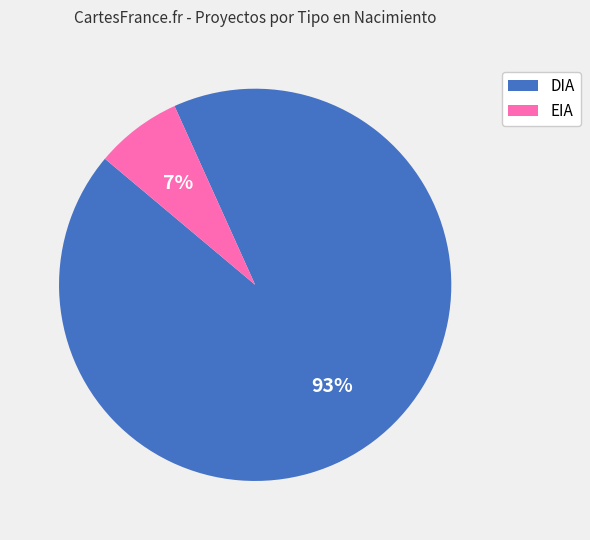

Do DIA and EIA together represent more than half of the pie?

Yes